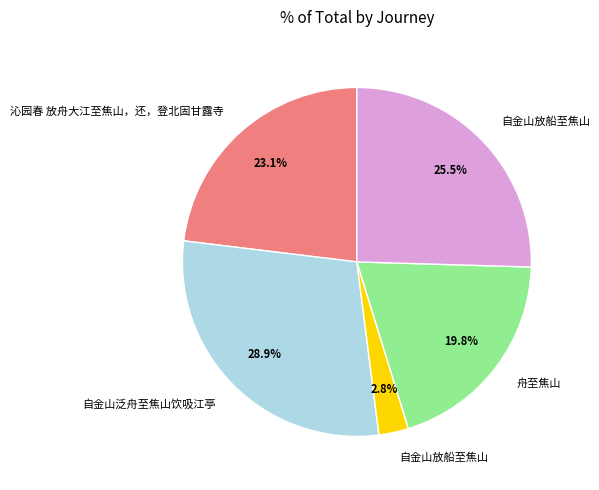

Does any single category account for the majority?

No